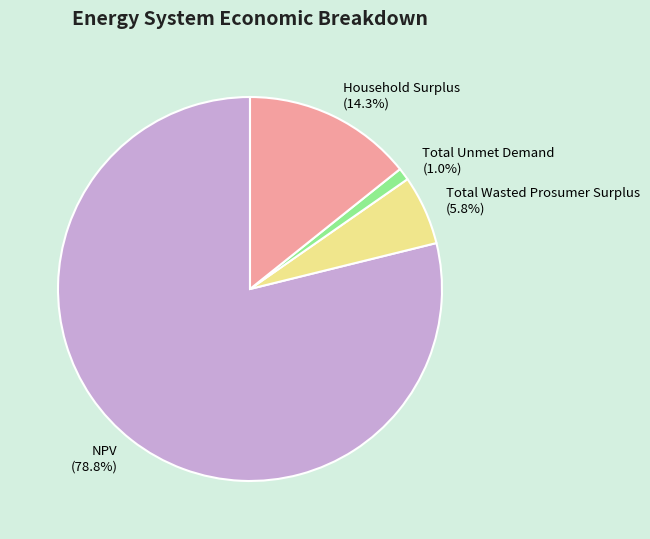

True or false: Household Surplus accounts for 28% of the total.

False